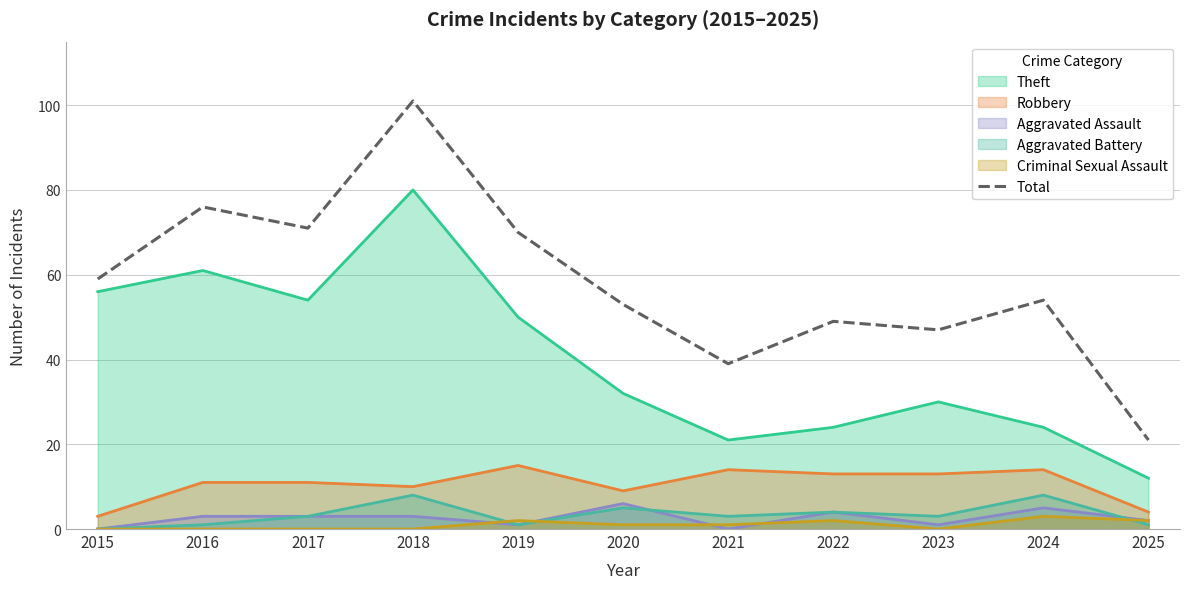

What is the maximum value shown in the chart?

101